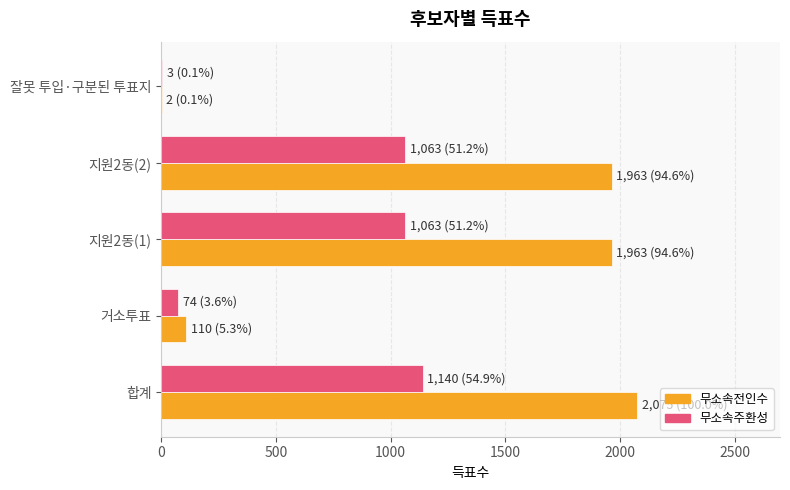

The value of 무소속주환성 at 지원2동(1) is 1063. True or false?

True